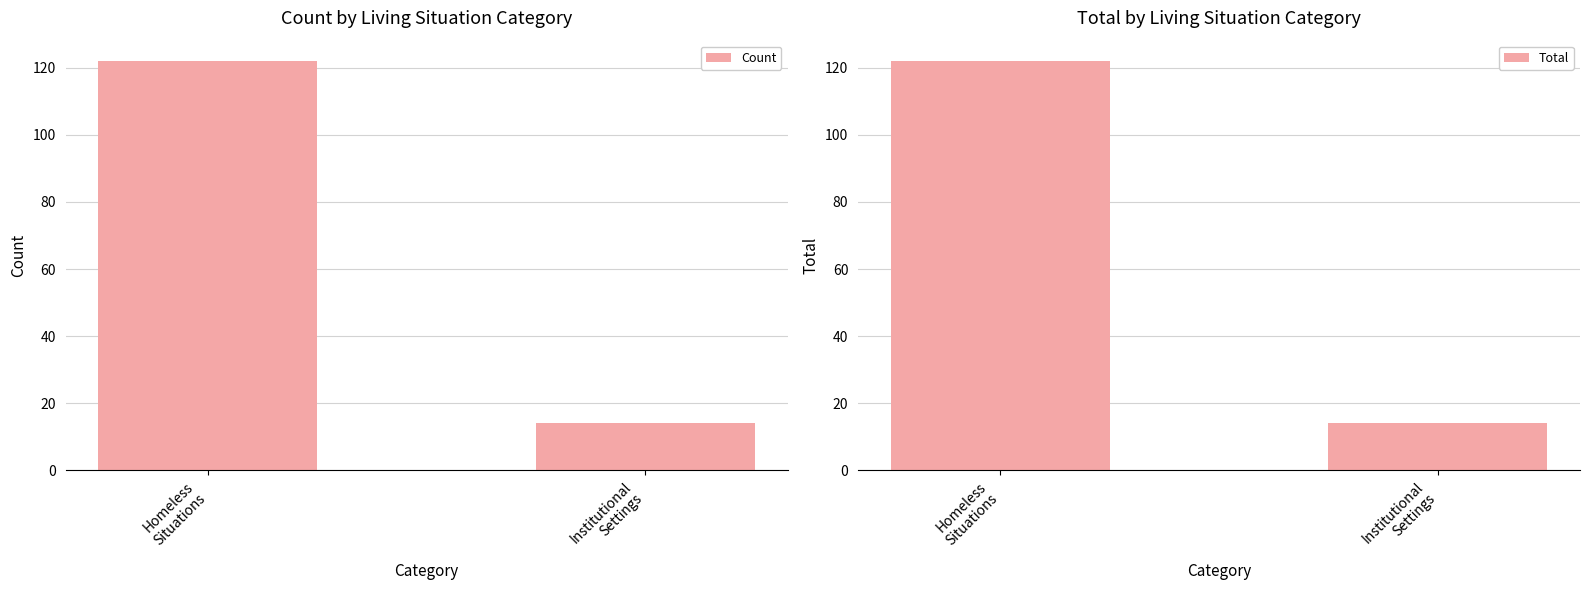

How many Count values are between 14 and 122?

2